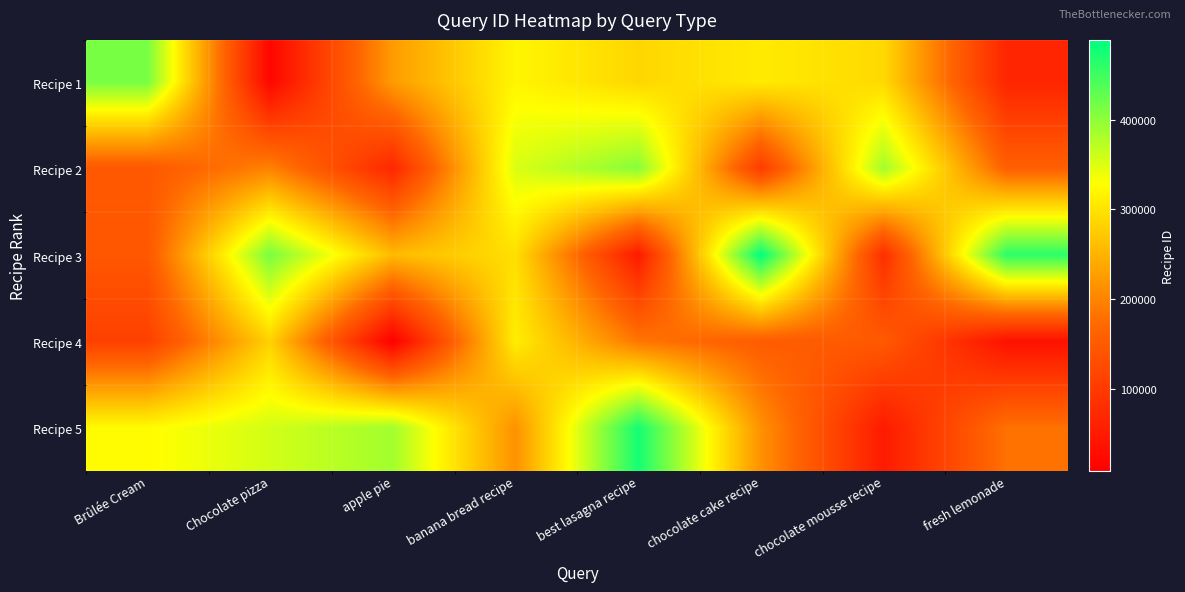

Reading left to right, list all the values displayed in this chart.

Recipe 1: Brûlée Cream=413217	Chocolate pizza=18670	apple pie=224969	banana bread recipe=319415	best lasagna recipe=287074	chocolate cake recipe=308211	chocolate mousse recipe=289668	fresh lemonade=67234
Recipe 2: Brûlée Cream=146776	Chocolate pizza=198737	apple pie=71034	banana bread recipe=351947	best lasagna recipe=404591	chocolate cake recipe=103295	chocolate mousse recipe=387070	fresh lemonade=159051
Recipe 3: Brûlée Cream=145480	Chocolate pizza=412788	apple pie=257335	banana bread recipe=295635	best lasagna recipe=50382	chocolate cake recipe=489101	chocolate mousse recipe=82175	fresh lemonade=460787
Recipe 4: Brûlée Cream=109667	Chocolate pizza=281821	apple pie=8134	banana bread recipe=311380	best lasagna recipe=185831	chocolate cake recipe=153220	chocolate mousse recipe=149340	fresh lemonade=35932
Recipe 5: Brûlée Cream=325094	Chocolate pizza=356896	apple pie=386683	banana bread recipe=214551	best lasagna recipe=475843	chocolate cake recipe=213928	chocolate mousse recipe=50980	fresh lemonade=181183